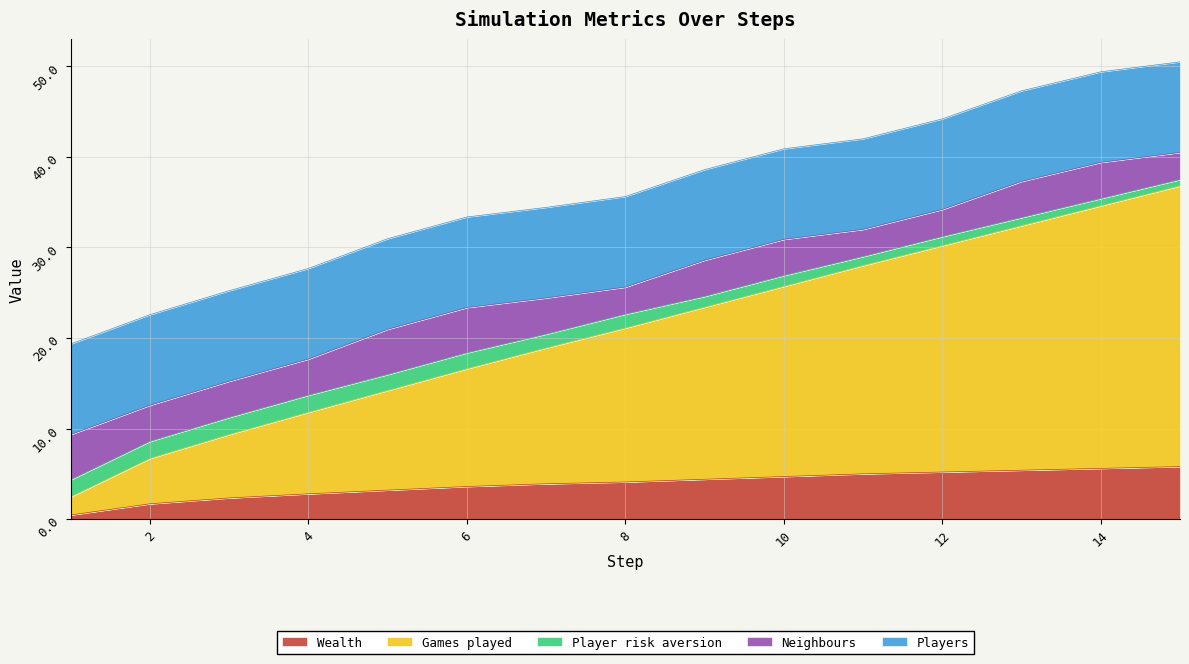

What is the spread (max minus min) of values at 1?

9.5